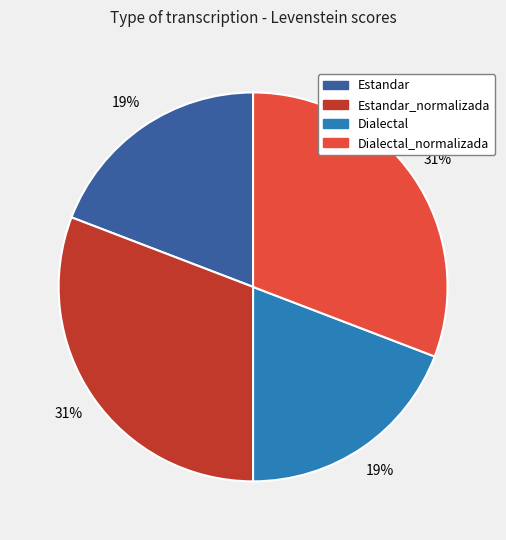

Is there a majority slice in this chart?

No